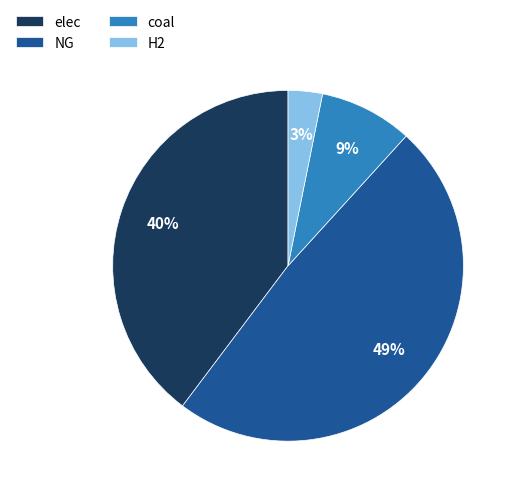

What is the smallest slice in the pie chart?

H2